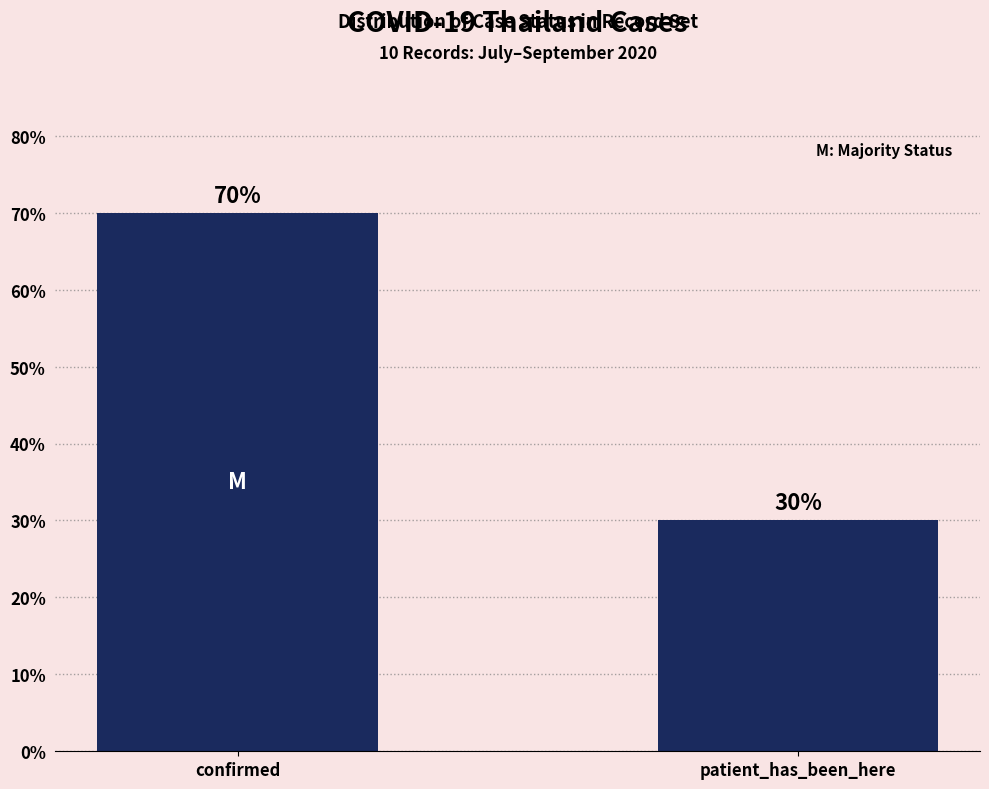

The value at patient_has_been_here is 7. True or false?

False